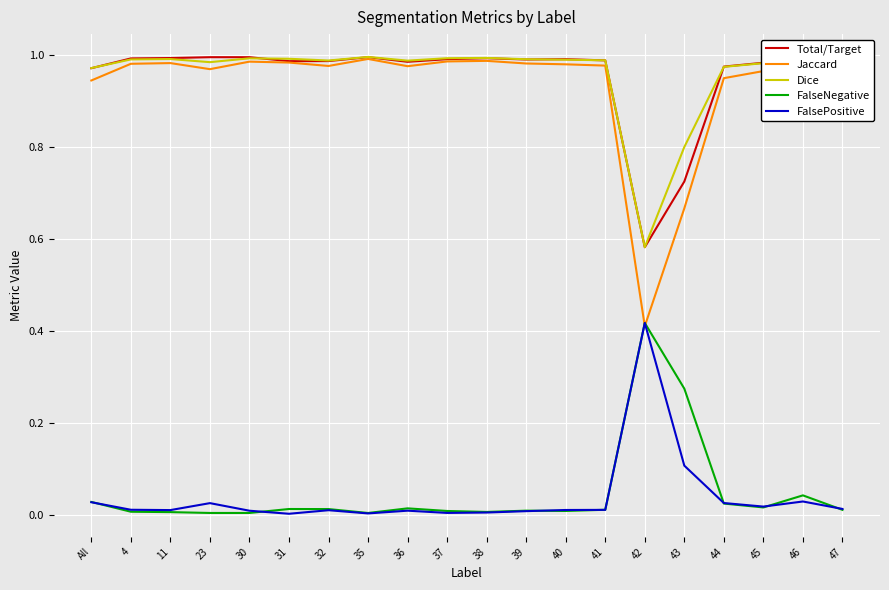

True or false: Total/Target and FalsePositive intersect in this chart.

False